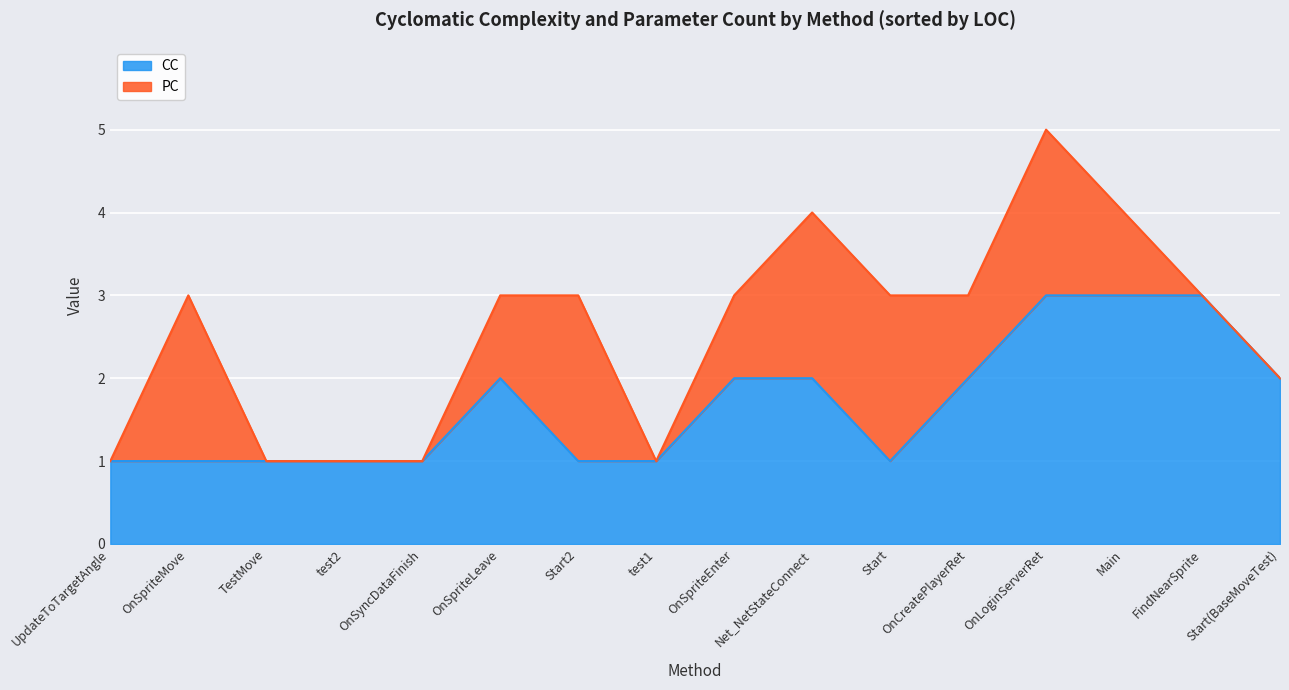

At which category is the sum across all series the highest?

OnLoginServerRet